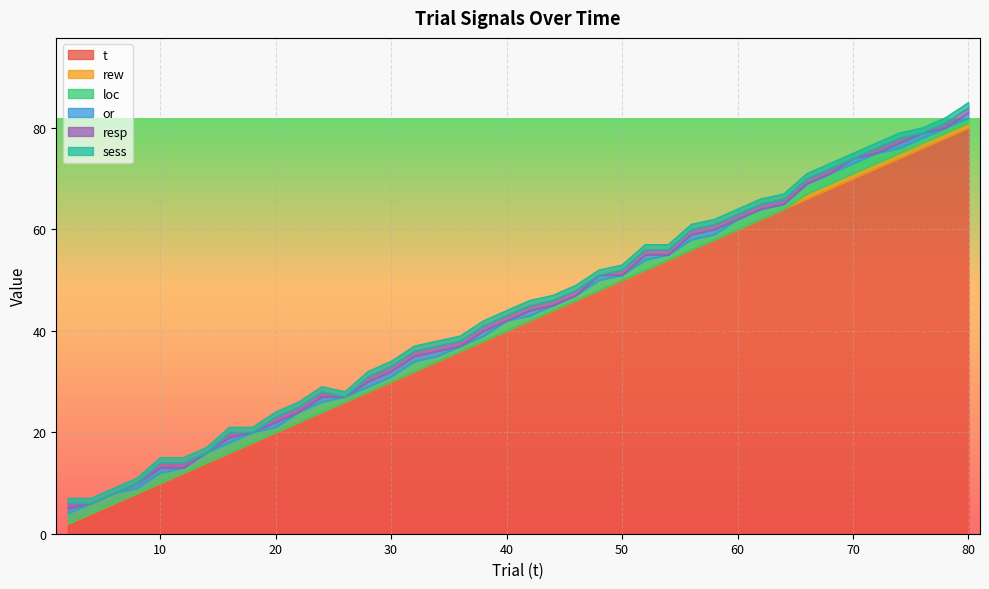

Which category has the highest value across all series?

80